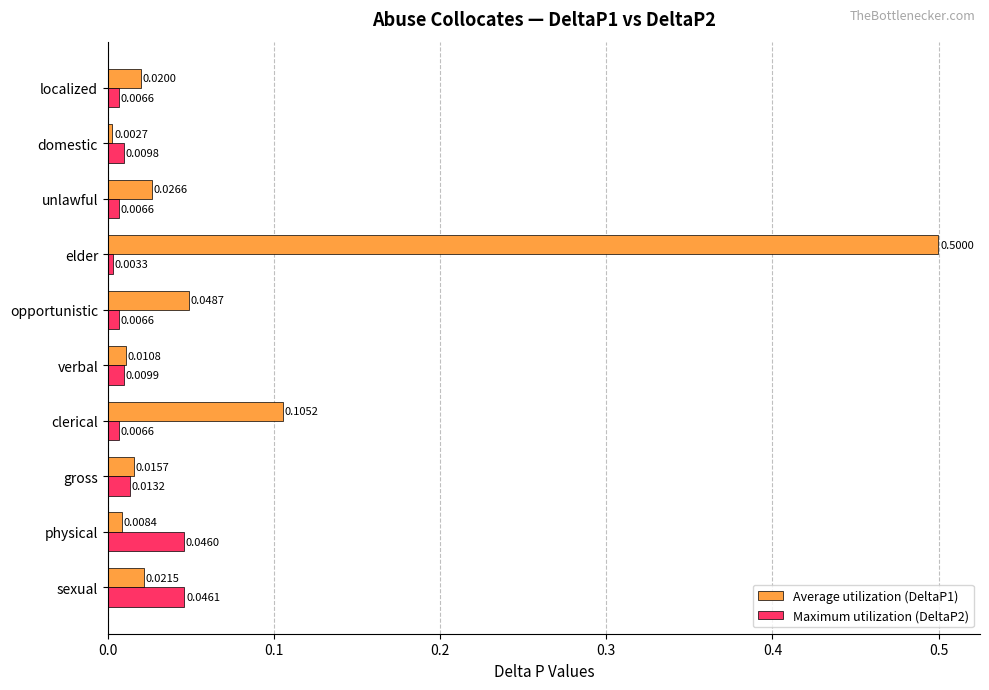

Rank the categories by Average utilization (DeltaP1) value from highest to lowest.

elder, clerical, opportunistic, unlawful, sexual, localized, gross, verbal, physical, domestic